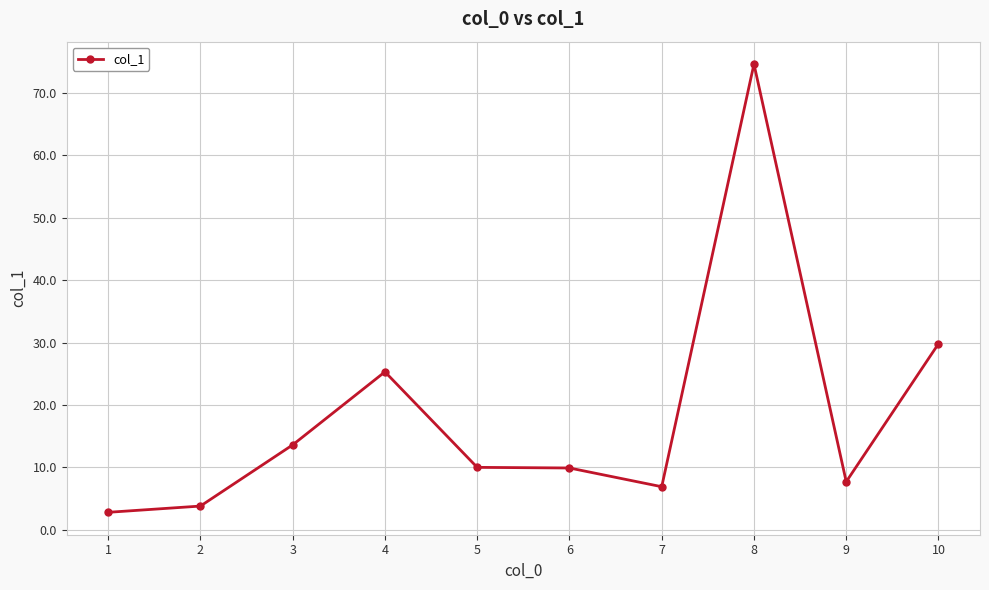

How many lines are shown in the chart?

1